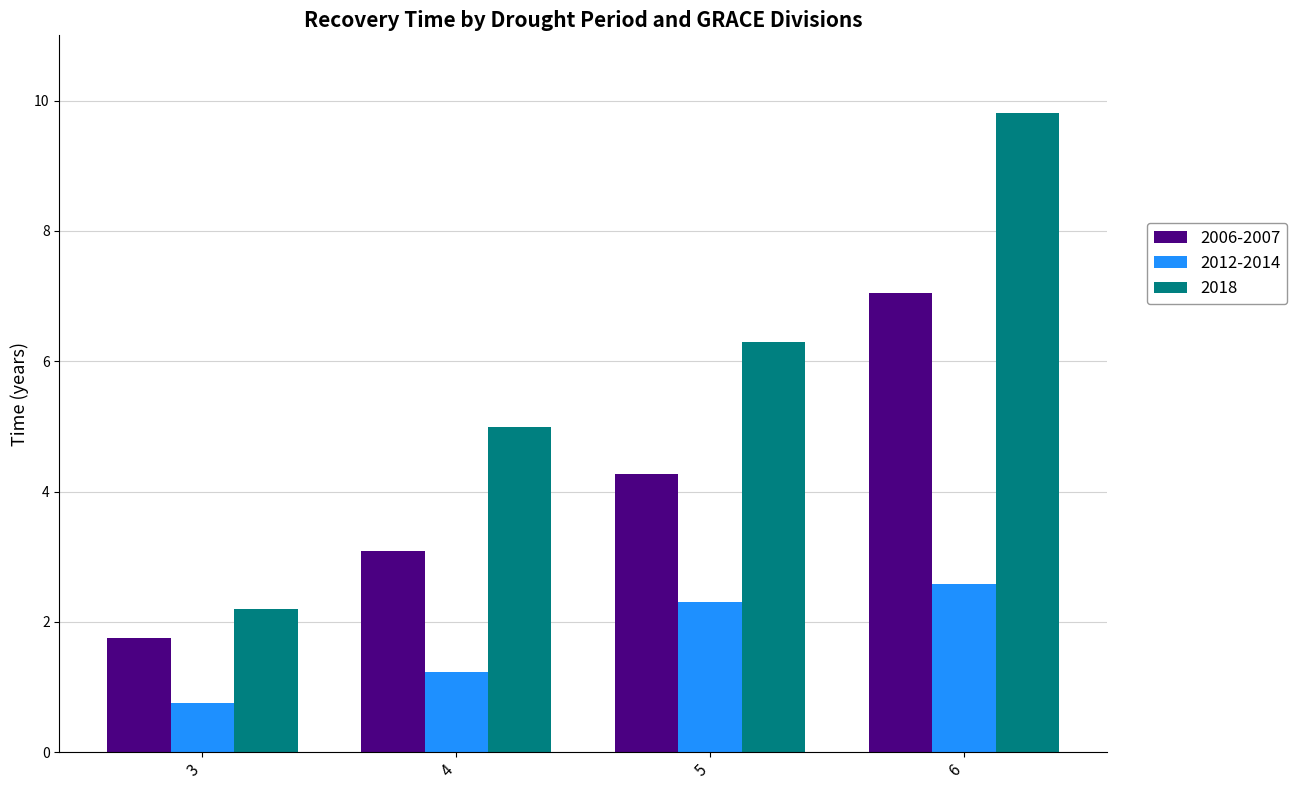

Is it true that 2018 equals 3.9 at 6?

False